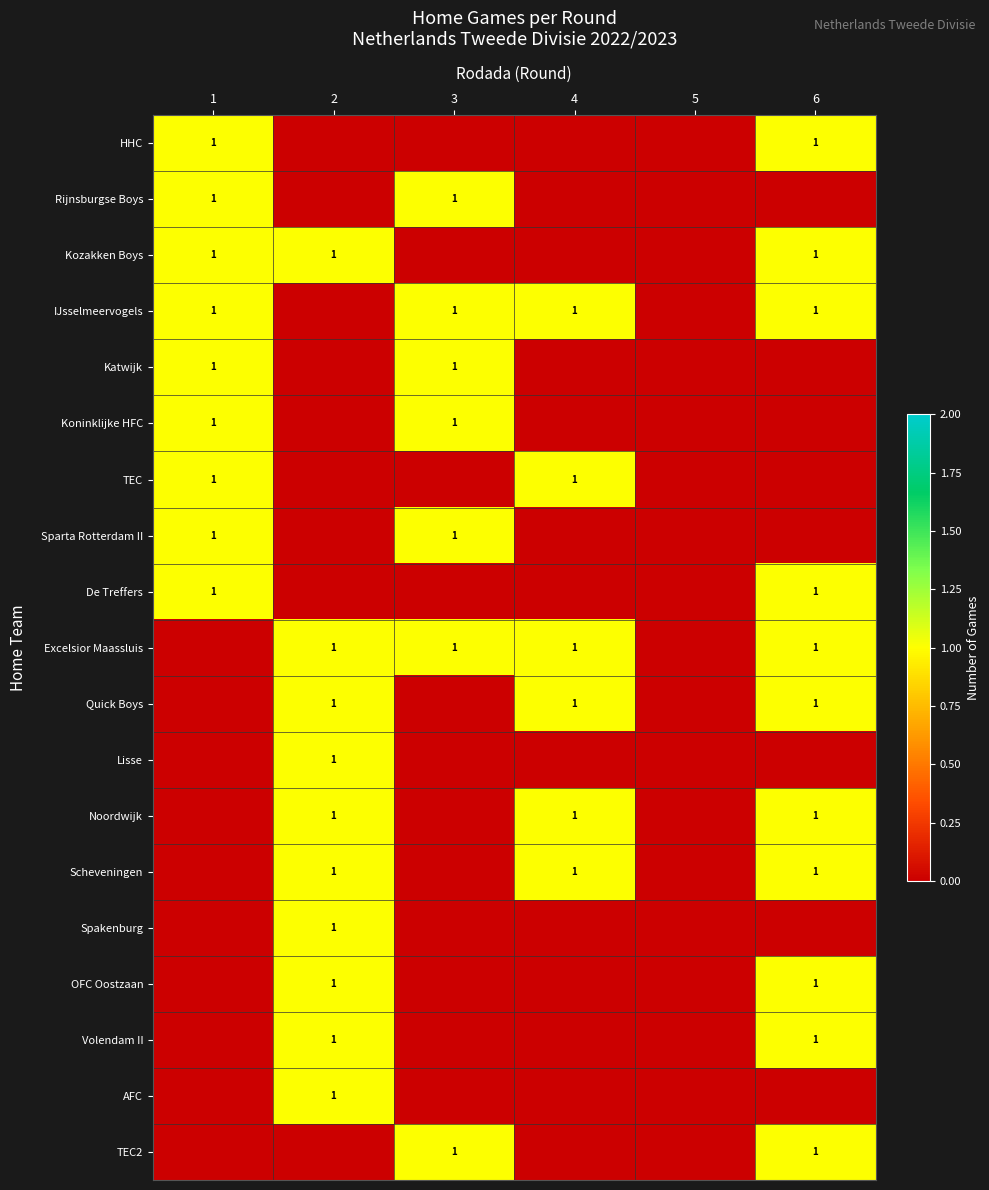

What is the total value across all series at 3?

7